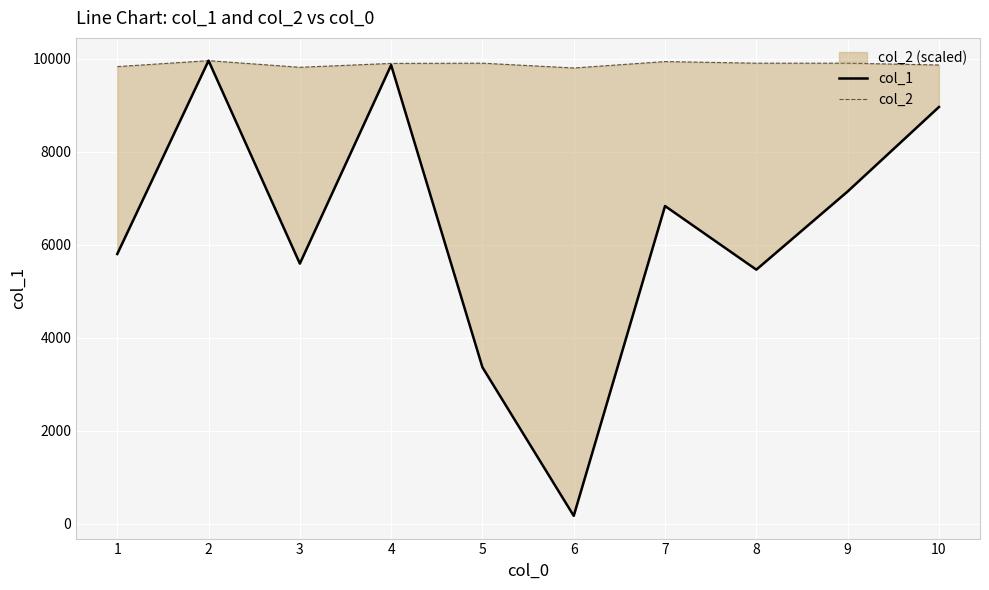

What is the difference between the maximum and minimum values in the col_1 series?

9787.5